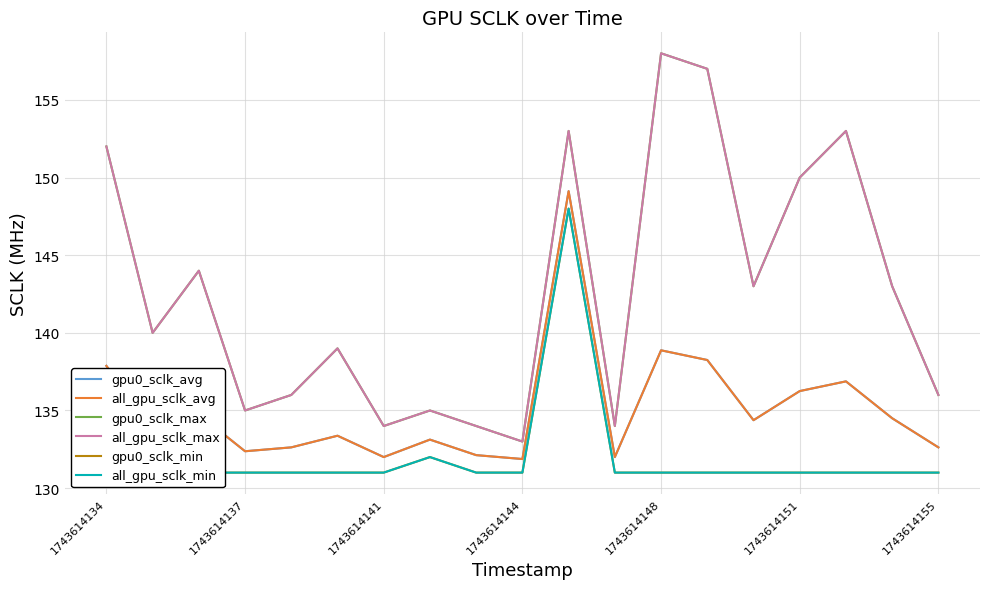

What position from the right is 1743614144?

10